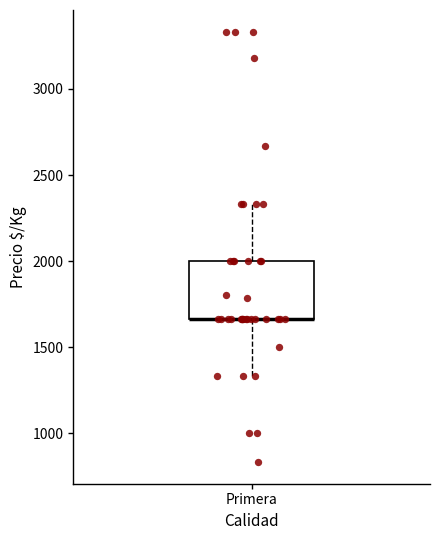

Transcribe this box plot: give where the median line is, the range the box spans, and where the two whiskers end, as read against the y-axis. The values are not printed on the chart, so give them approximately, as read against the axis.

median 1650 (drawn on the box's lower edge), box 1650 to 2000, whiskers 1350 to 2350